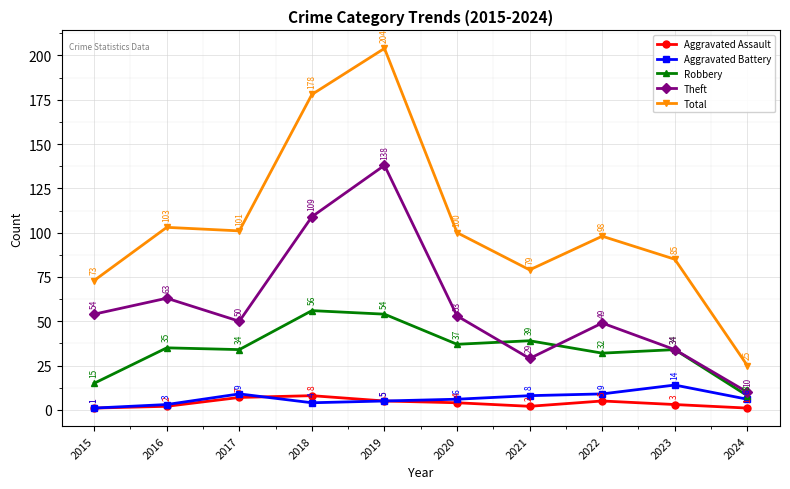

What are all the series names shown in the legend?

Aggravated Assault, Aggravated Battery, Robbery, Theft, Total